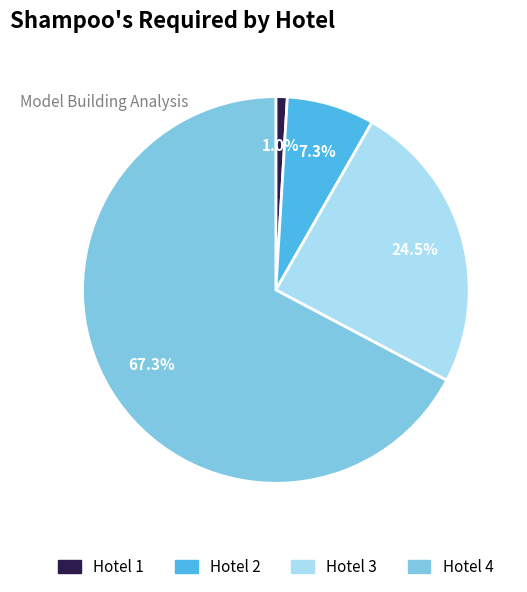

Which category accounts for the majority?

Hotel 4